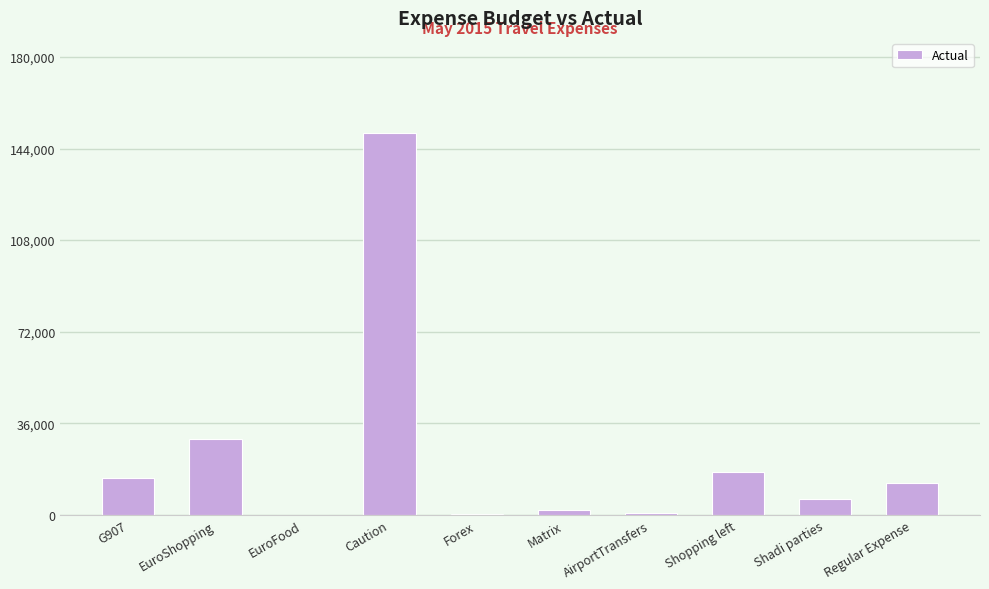

Where is the data nearest to the value 75000?

EuroShopping